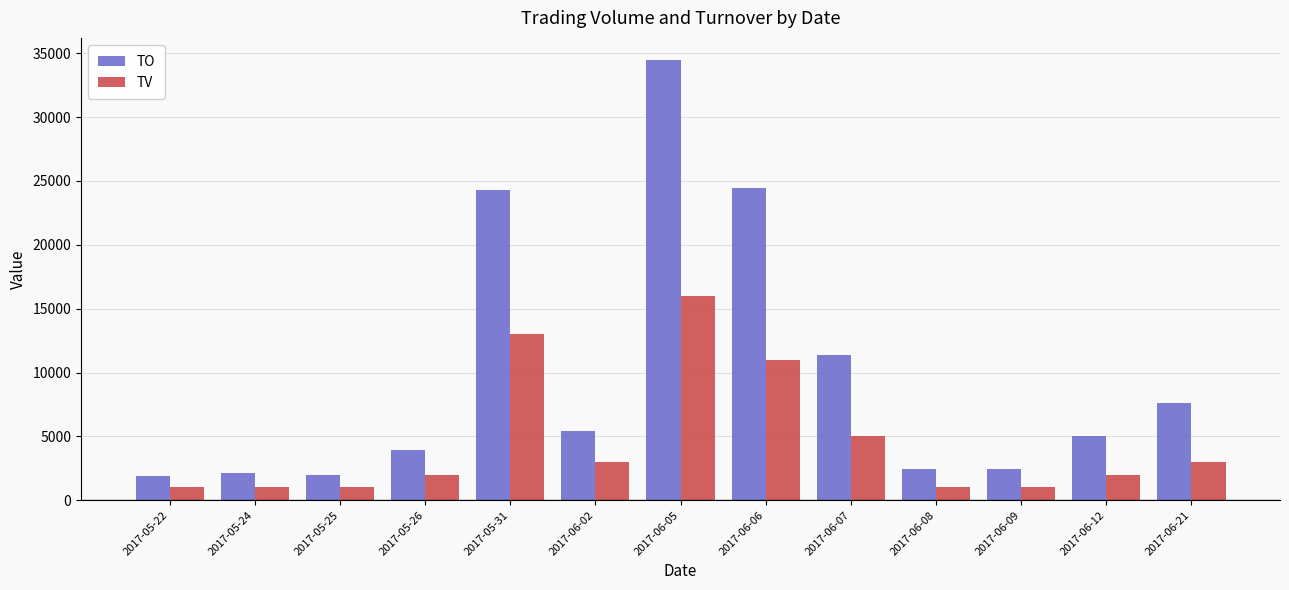

The TO series shows 5430 at 2017-06-02. True or false?

True